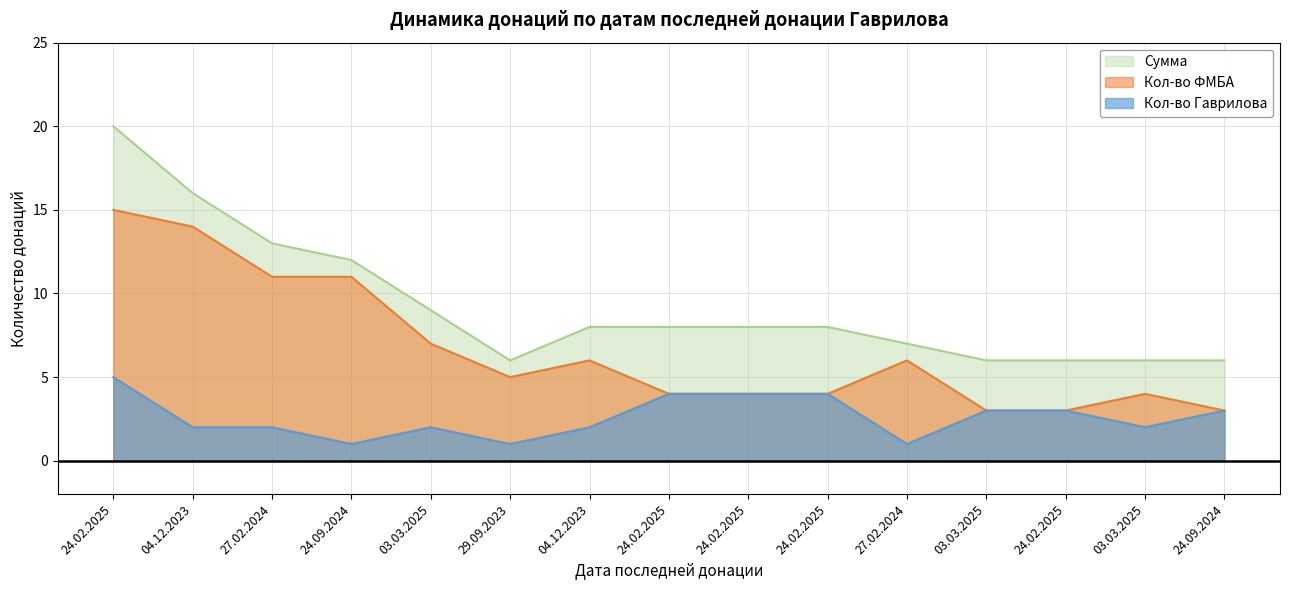

Where does the Кол-во Гаврилова series first go above 2?

24.02.2025